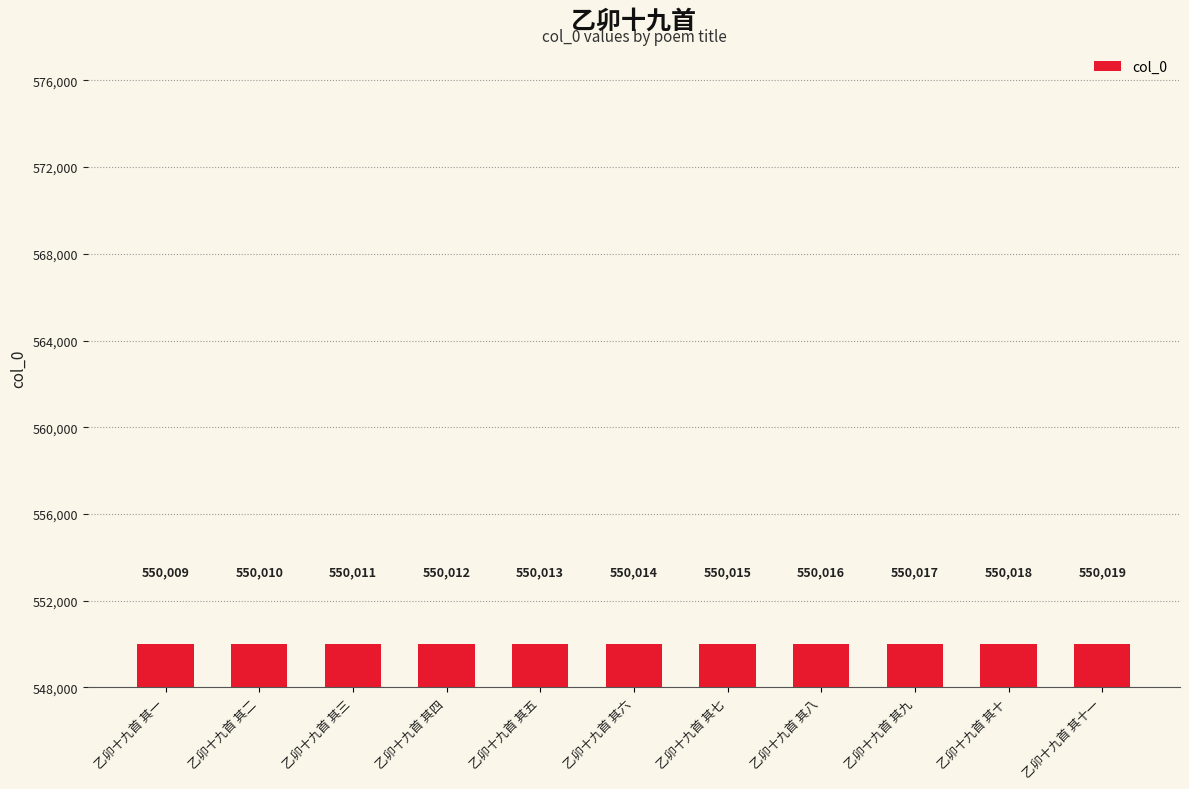

Rank the categories by value from highest to lowest.

乙卯十九首 其十一, 乙卯十九首 其十, 乙卯十九首 其九, 乙卯十九首 其八, 乙卯十九首 其七, 乙卯十九首 其六, 乙卯十九首 其五, 乙卯十九首 其四, 乙卯十九首 其三, 乙卯十九首 其二, 乙卯十九首 其一